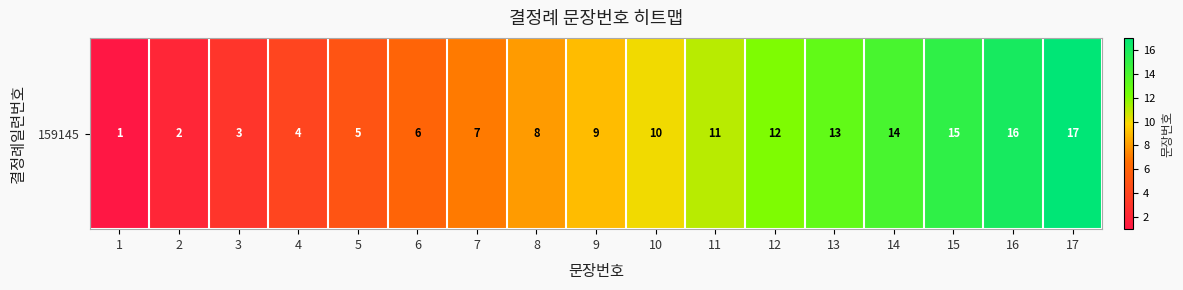

At which category does the chart reach its peak across all series?

17